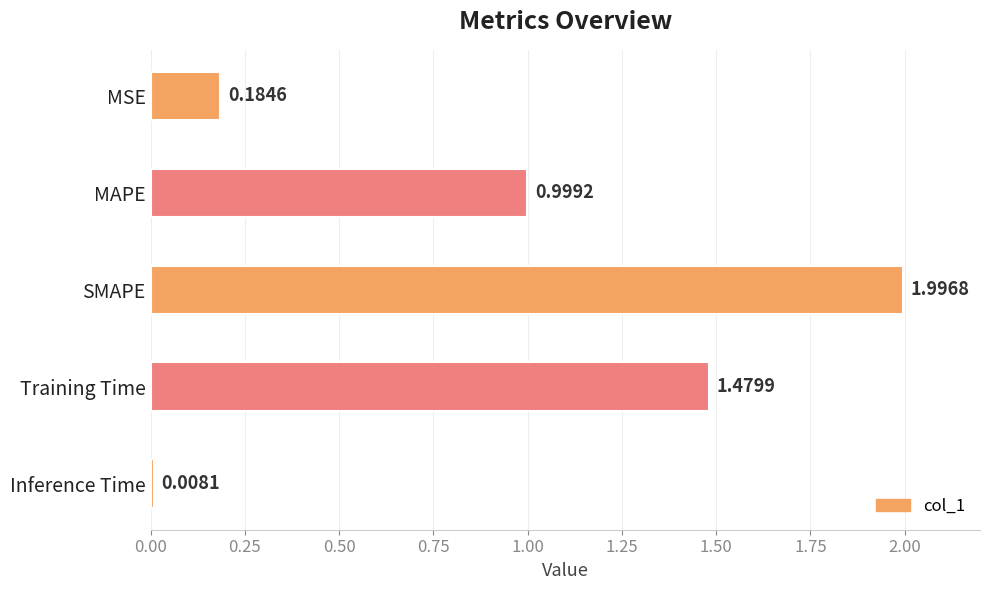

Between MSE and Inference Time, which is larger?

MSE